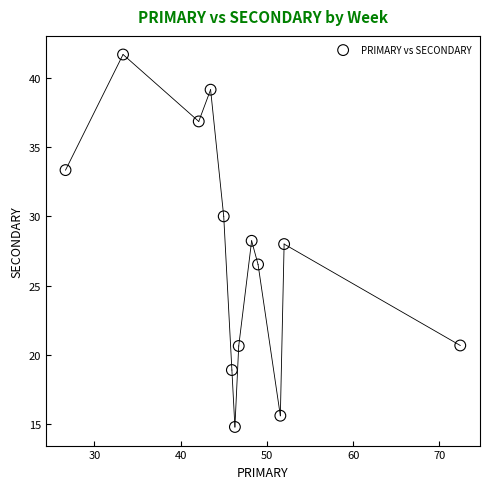

What is the range of X values (max minus min)?

45.7